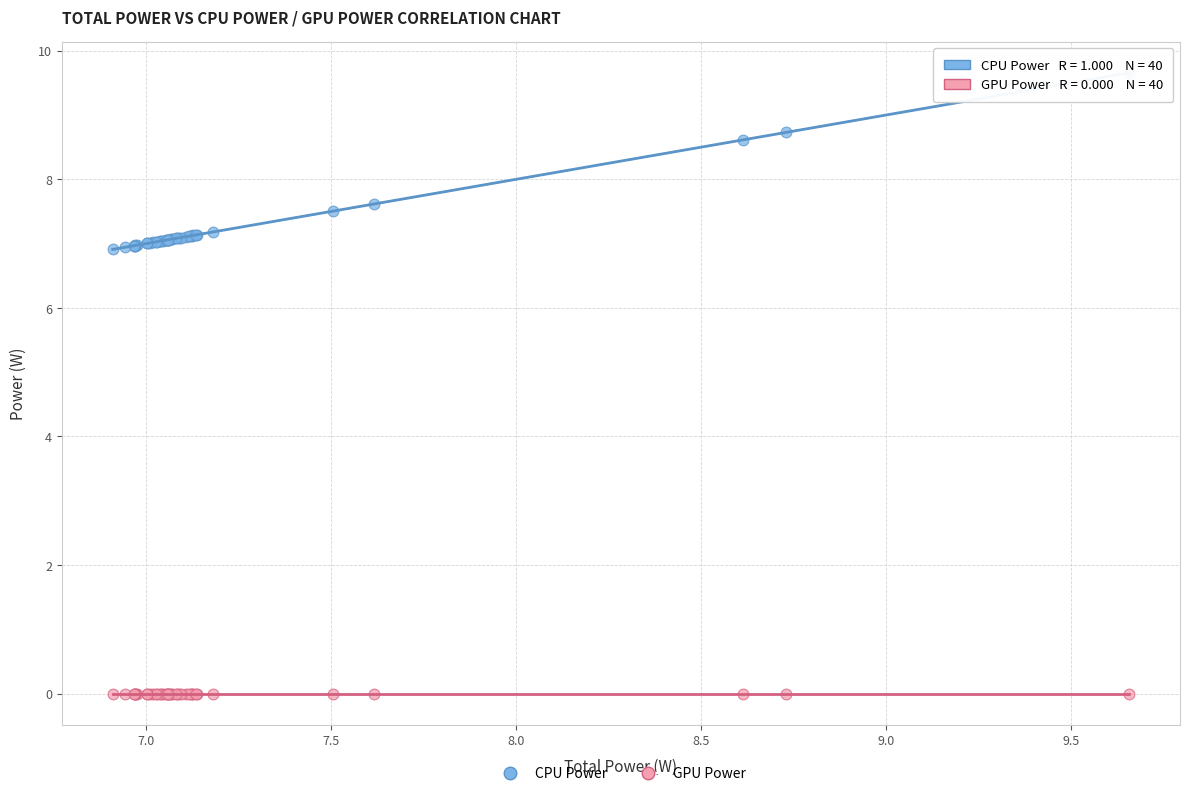

In the CPU Power series, what Y value is closest to 8?

7.6